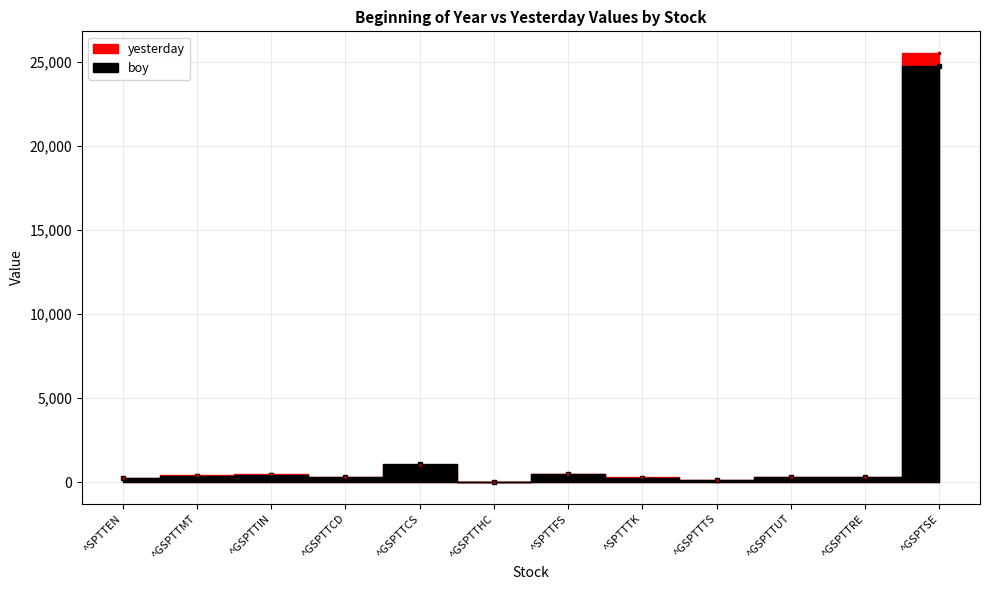

How many interior local valleys does the boy series have?

3